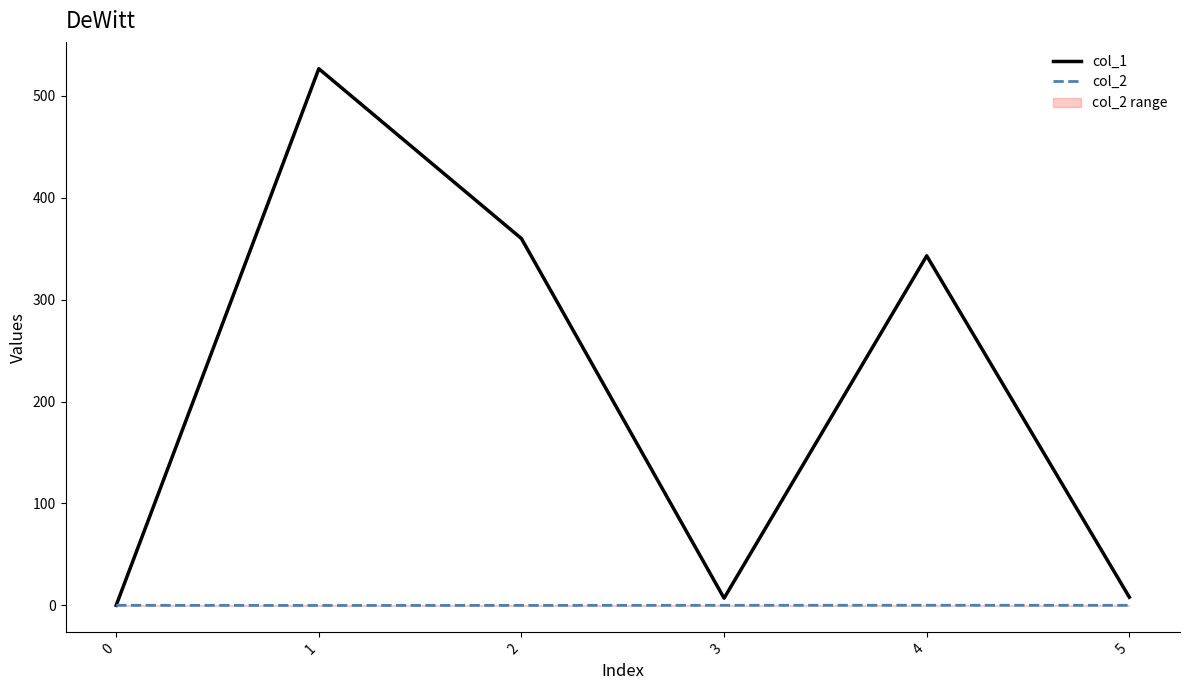

True or false: col_1 and col_2 cross at least once.

False